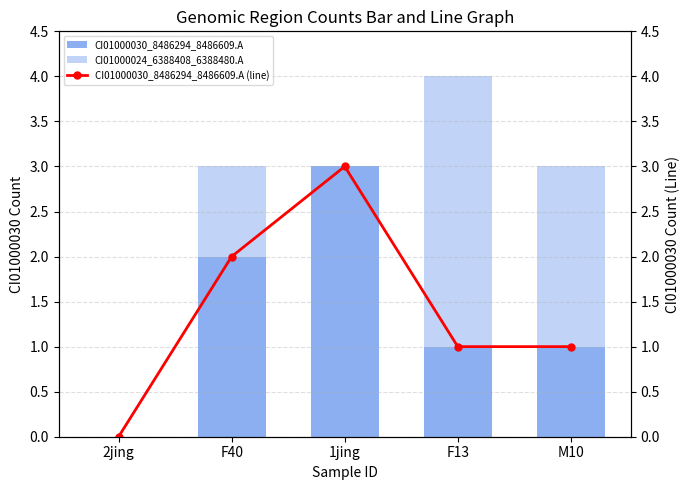

How many CI01000030_8486294_8486609.A (line) values are between 1 and 2?

3